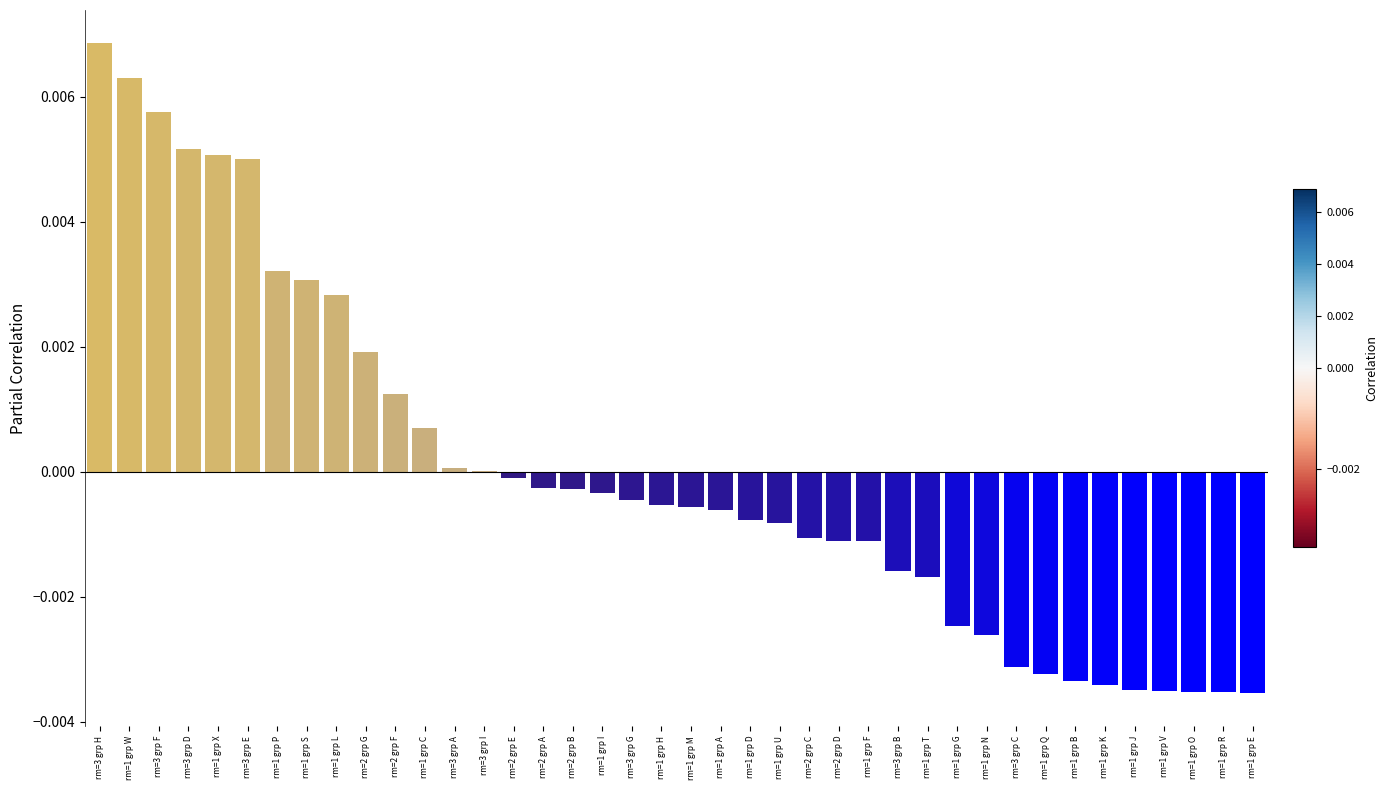

Between rm=3 grp C and rm=3 grp H, which is larger?

rm=3 grp H